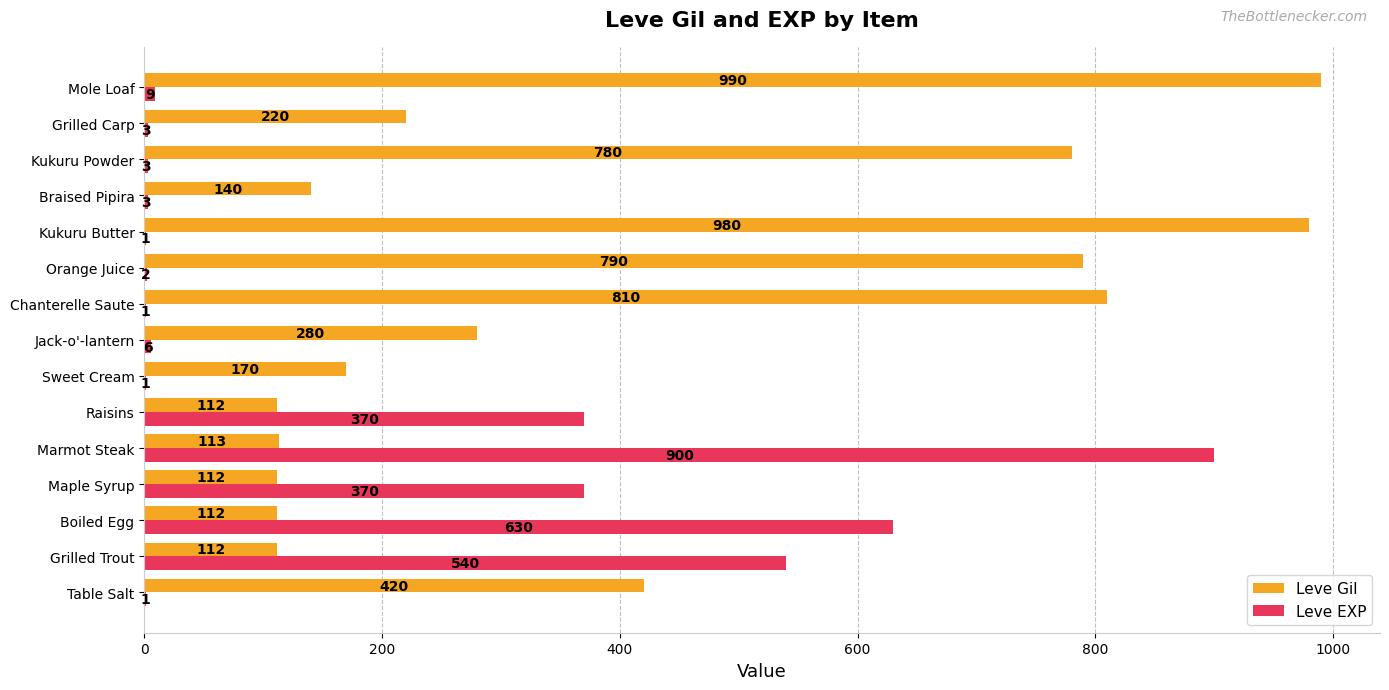

Which series has the largest total across all categories?

Leve Gil